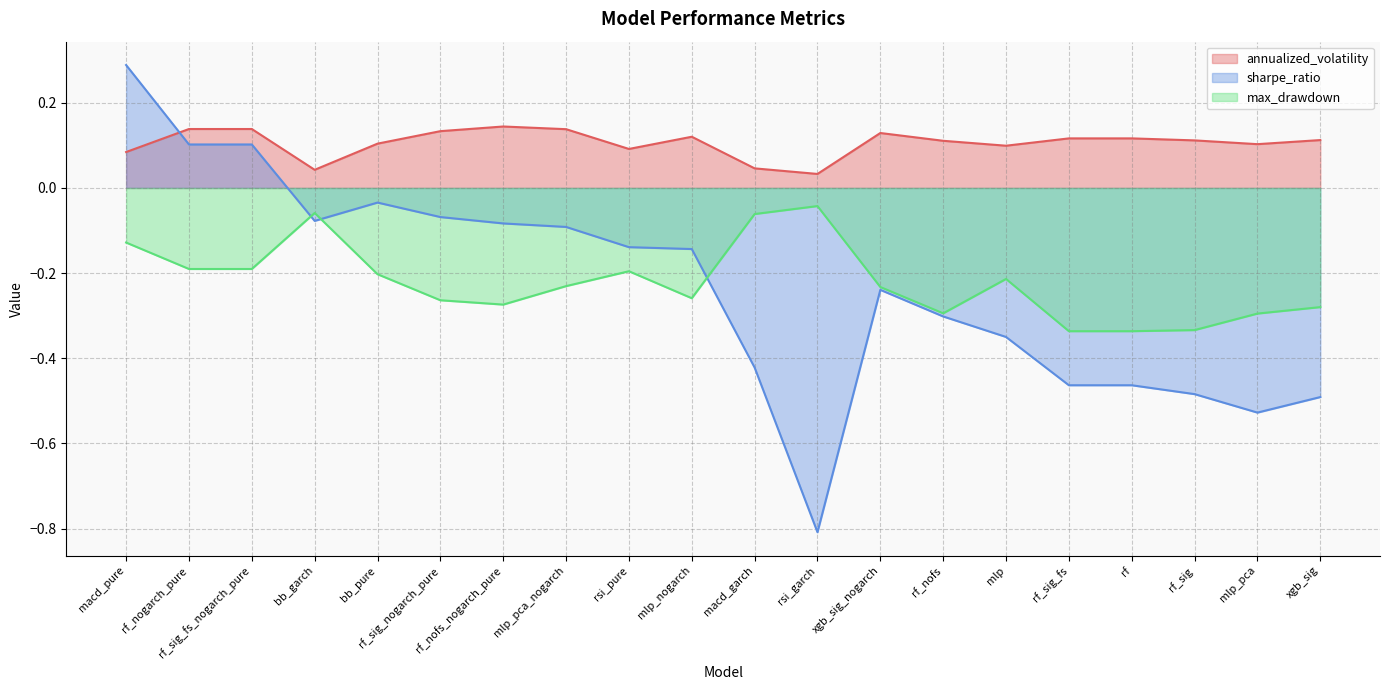

Is the value of annualized_volatility at rf_sig_fs_nogarch_pure greater than the value of max_drawdown at mlp_pca_nogarch?

Yes